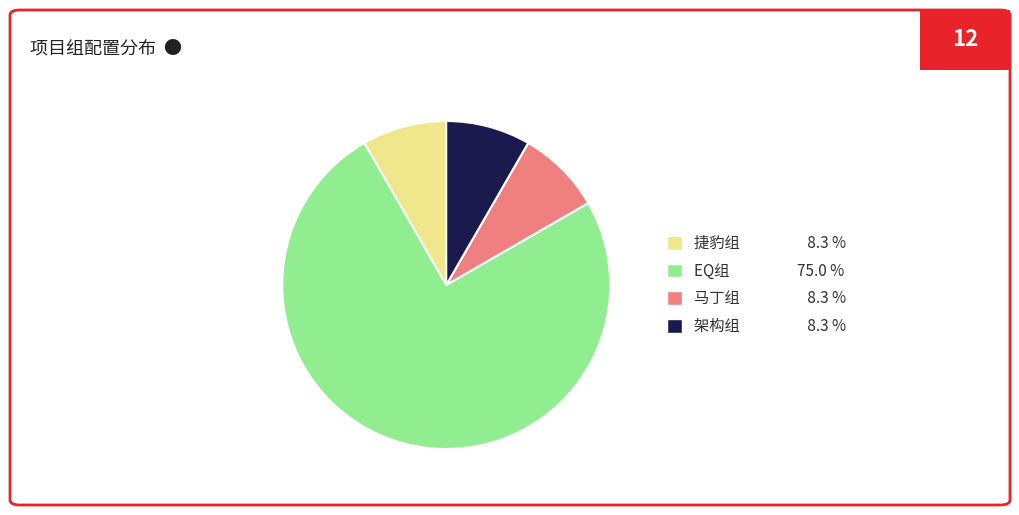

Does EQ组 account for over 50% of the chart?

Yes